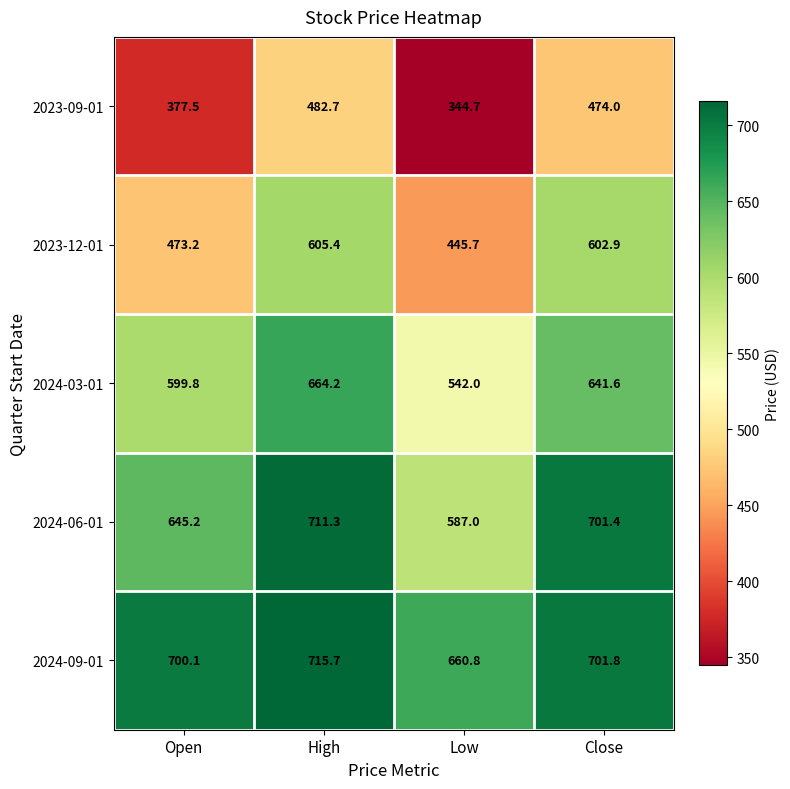

What is the difference between the 2024-03-01 values at Low and Open?

57.8